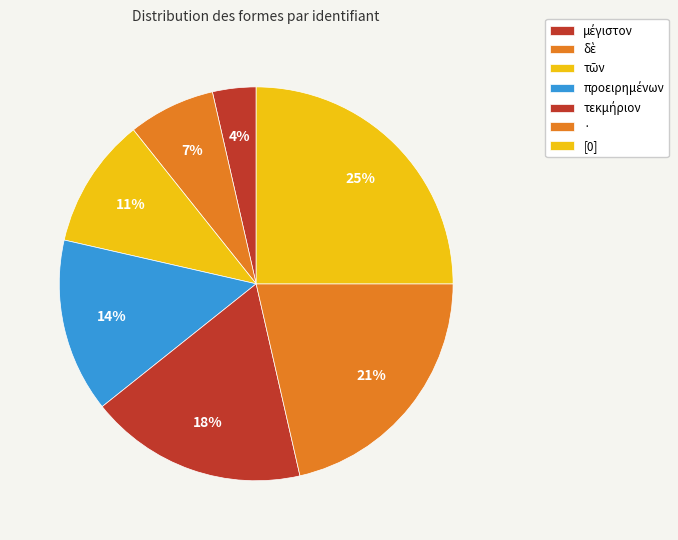

How many segments does this pie chart have?

7